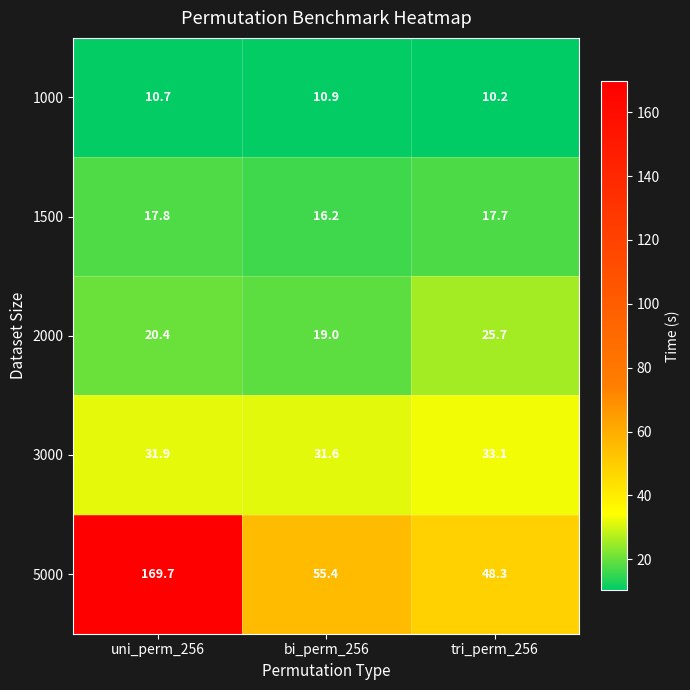

At which label does 5000 reach its minimum?

tri_perm_256